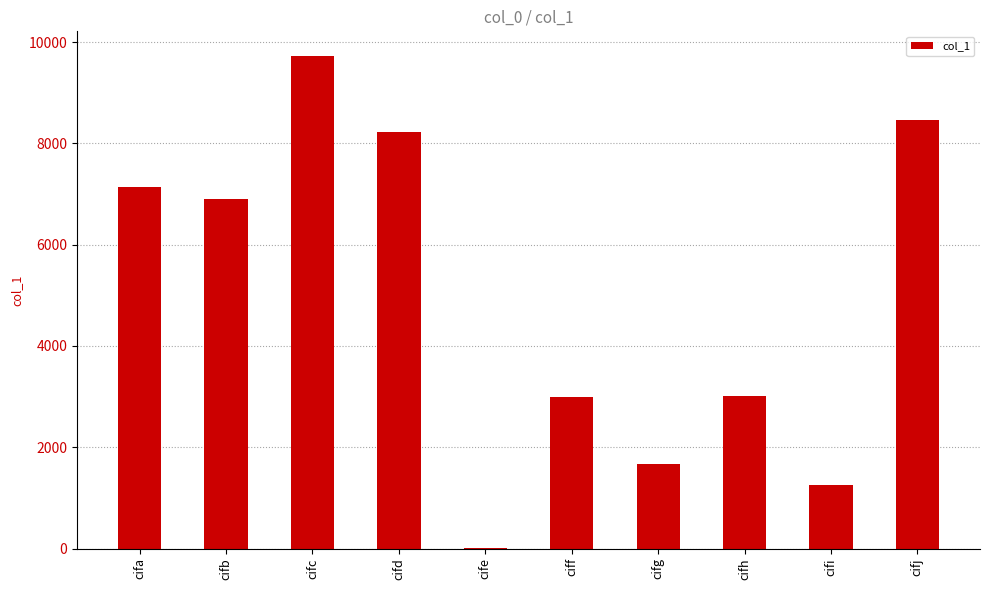

How many categories are shown in the chart?

10